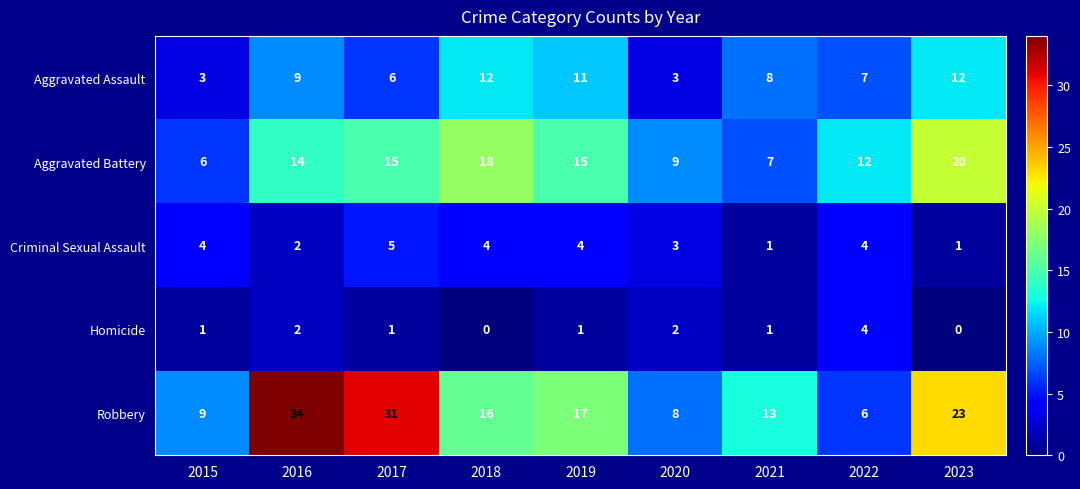

What is the difference between the Robbery values at 2017 and 2015?

22